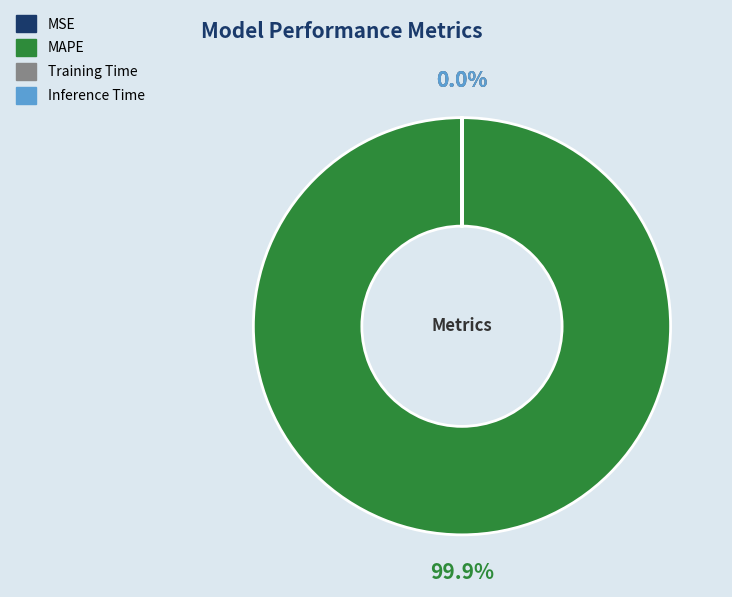

Which category accounts for the majority?

MAPE